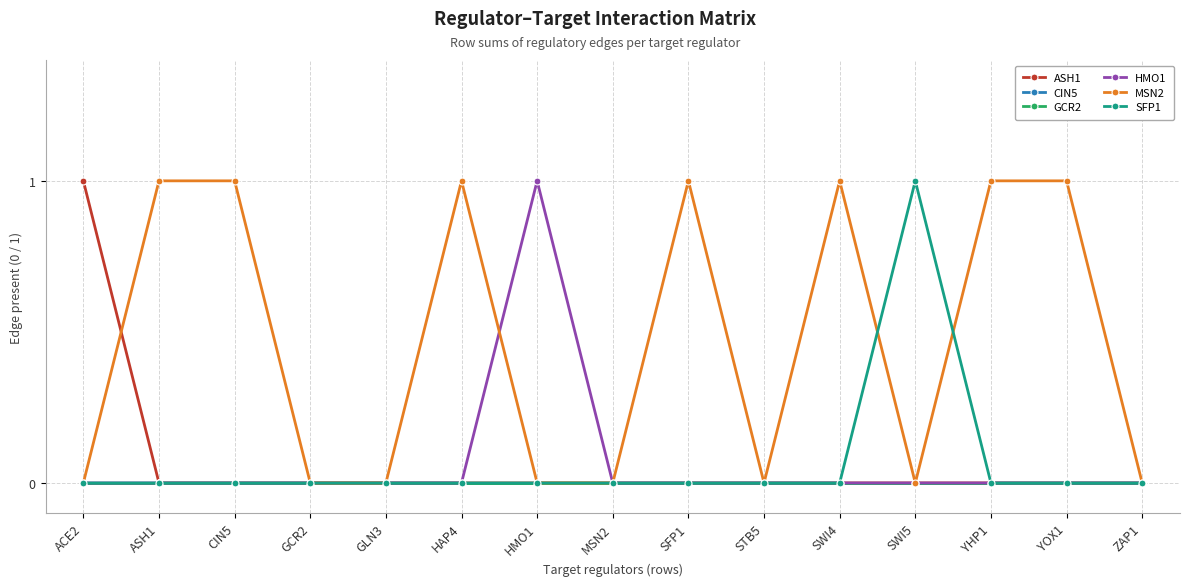

Reading left to right, transcribe all the data shown in this chart.

ASH1: 1	0	0	0	0	0	0	0	0	0	0	0	0	0	0
CIN5: 0	0	0	0	0	0	0	0	0	0	0	0	0	0	0
GCR2: 0	0	0	0	0	0	0	0	0	0	0	0	0	0	0
HMO1: 0	0	0	0	0	0	1	0	0	0	0	0	0	0	0
MSN2: 0	1	1	0	0	1	0	0	1	0	1	0	1	1	0
SFP1: 0	0	0	0	0	0	0	0	0	0	0	1	0	0	0